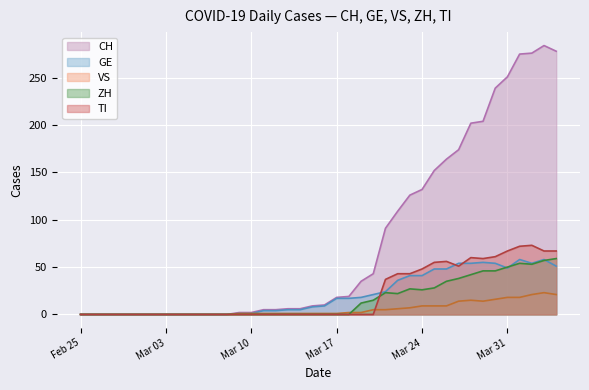

Which category has the highest value in the TI series?

2020-04-02